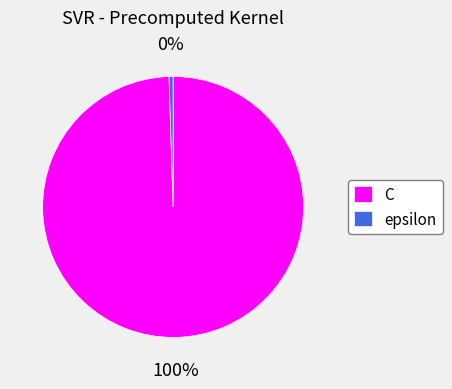

To the nearest percent, what portion does C represent?

100%